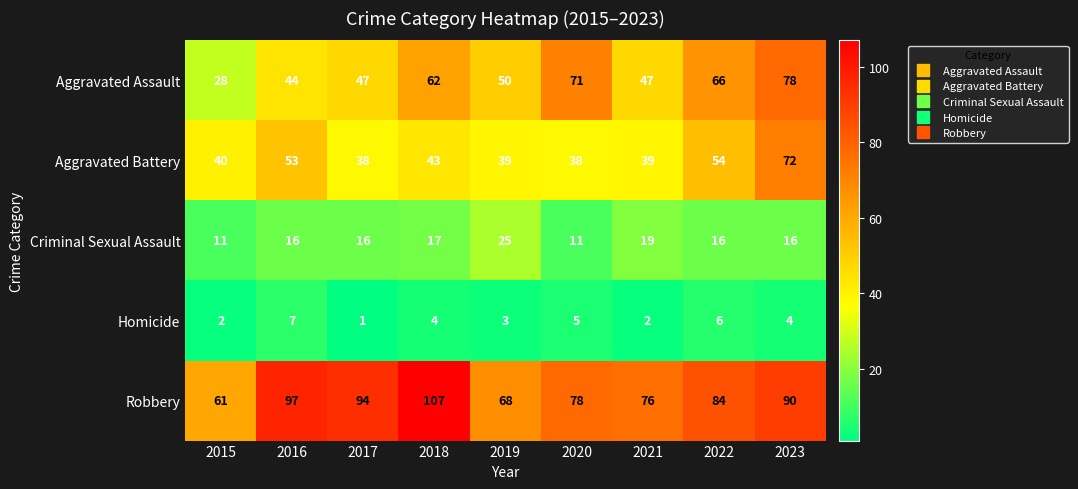

How many distinct data groups are displayed?

5